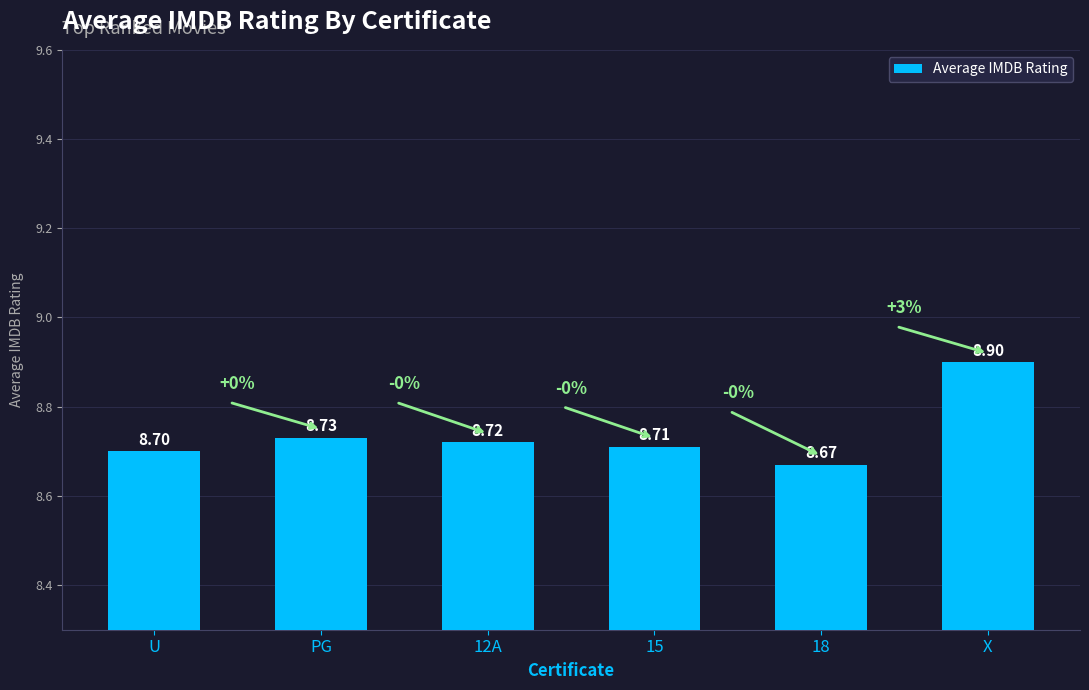

How many data points does each series have?

6